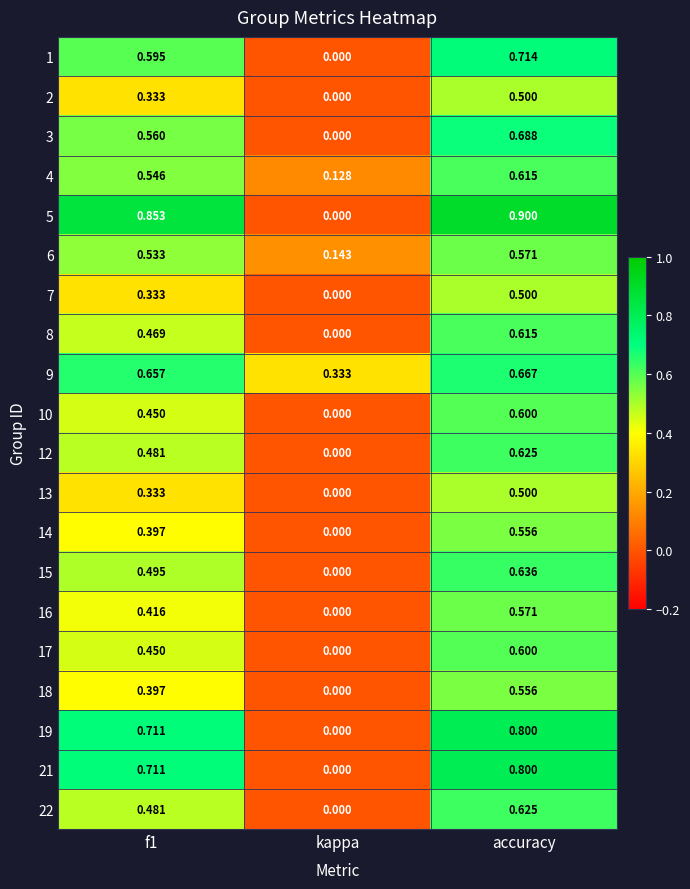

At how many categories does at least one series exceed 0?

3